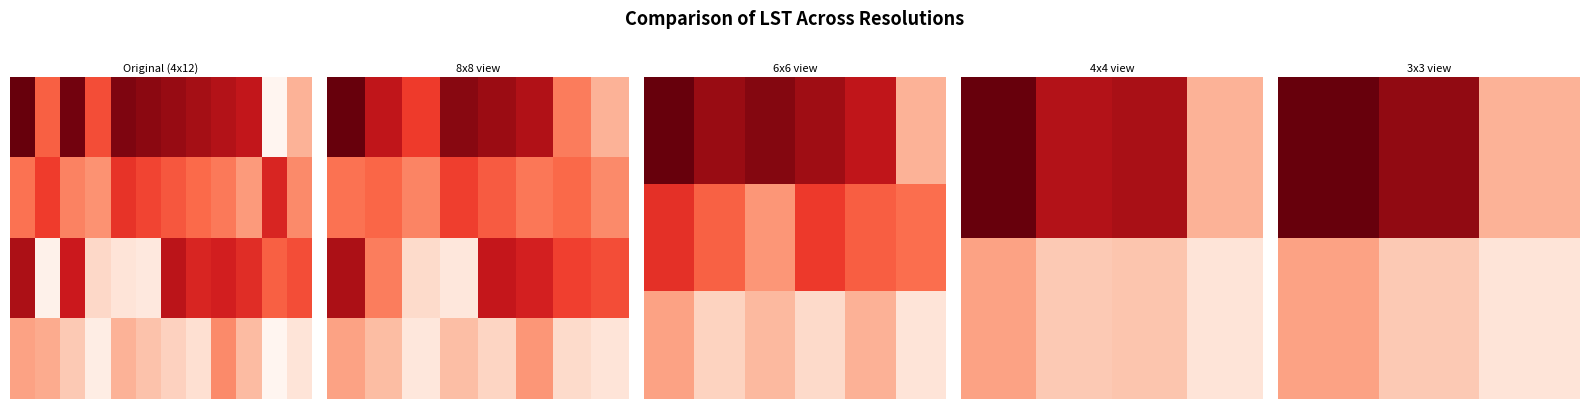

Where is 3 nearest to the value 47?

2